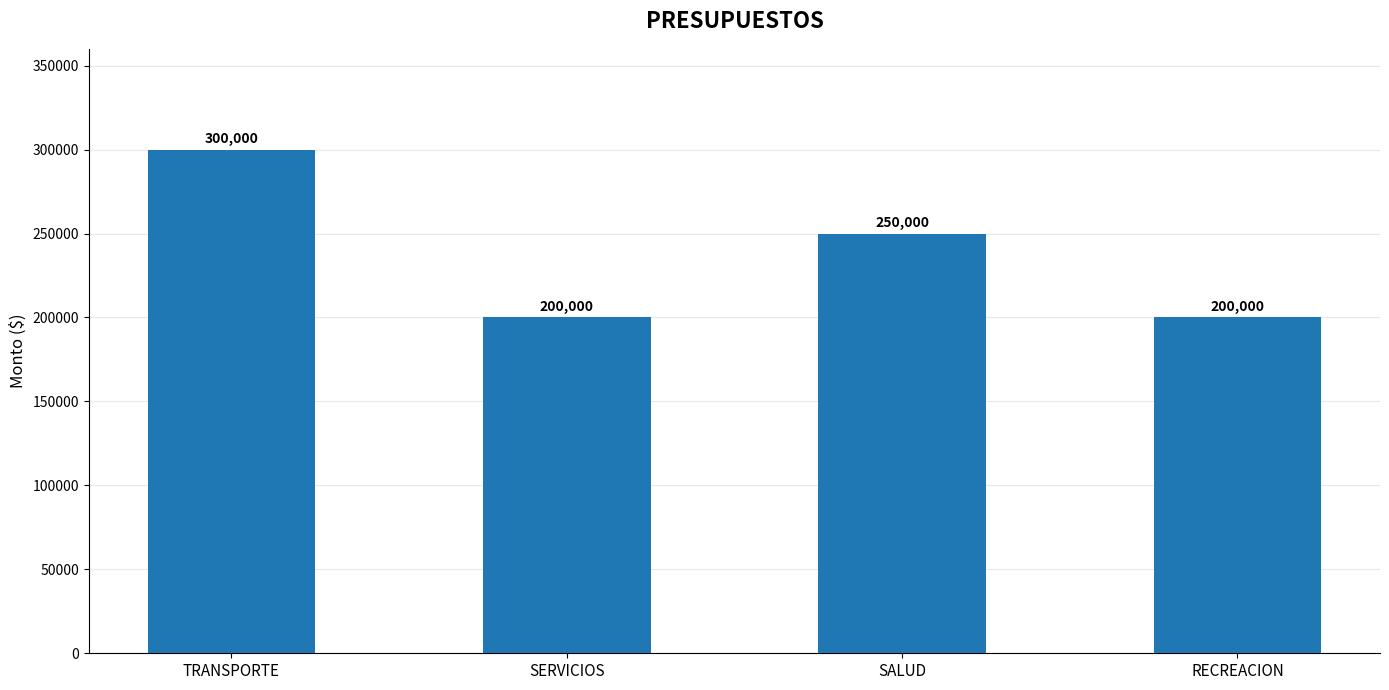

What is the label of the 2nd bar from the right?

SALUD